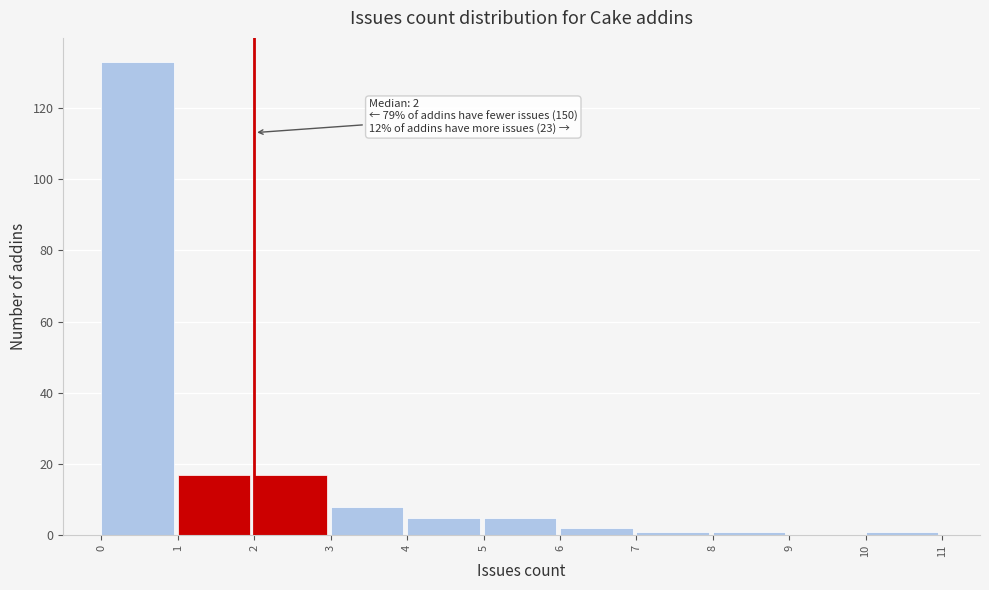

Which range on the x-axis has the tallest bar?

0 to 1